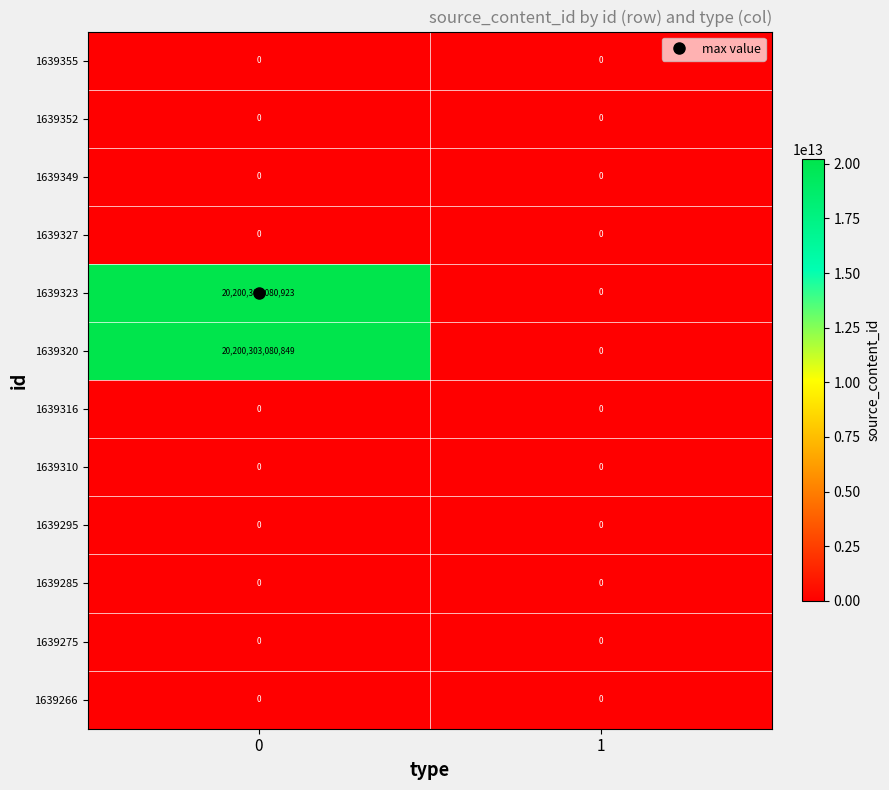

The 1639323 series shows 0 at 1. True or false?

True